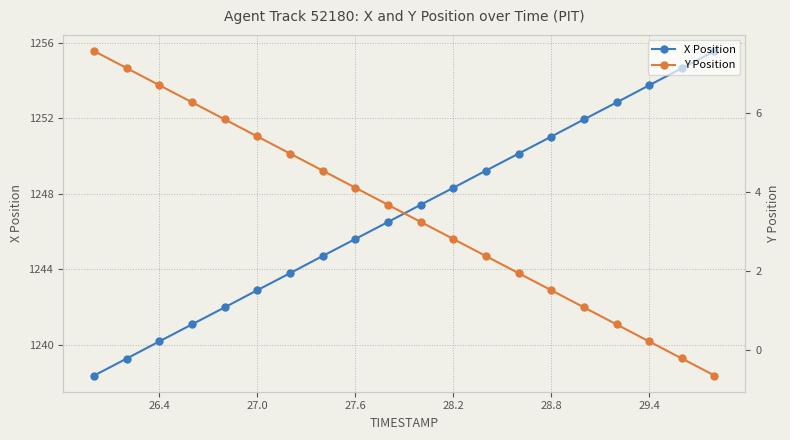

True or false: Y Position and X Position cross at least once.

False